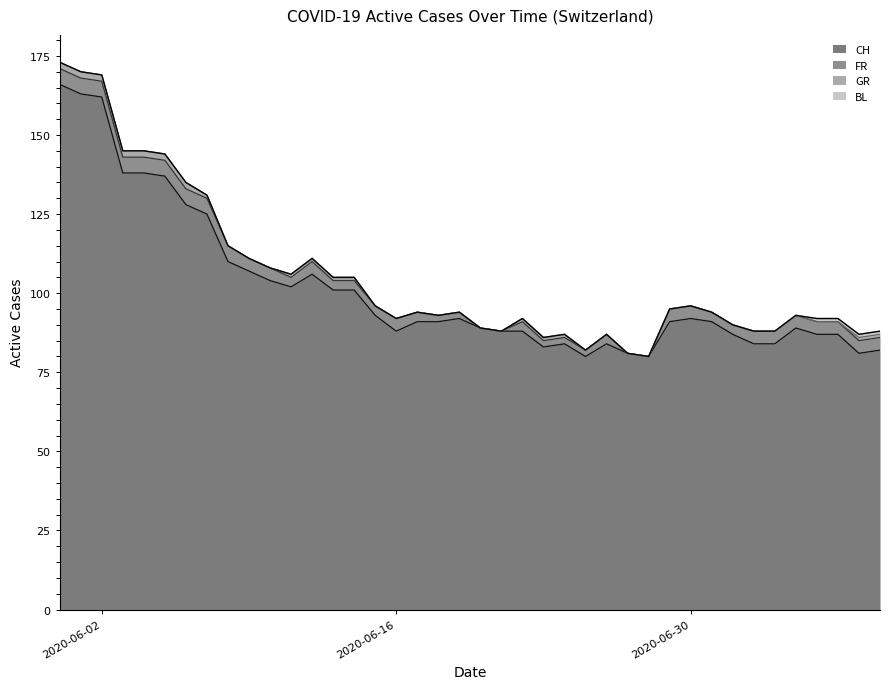

Which series has the widest spread of values?

CH